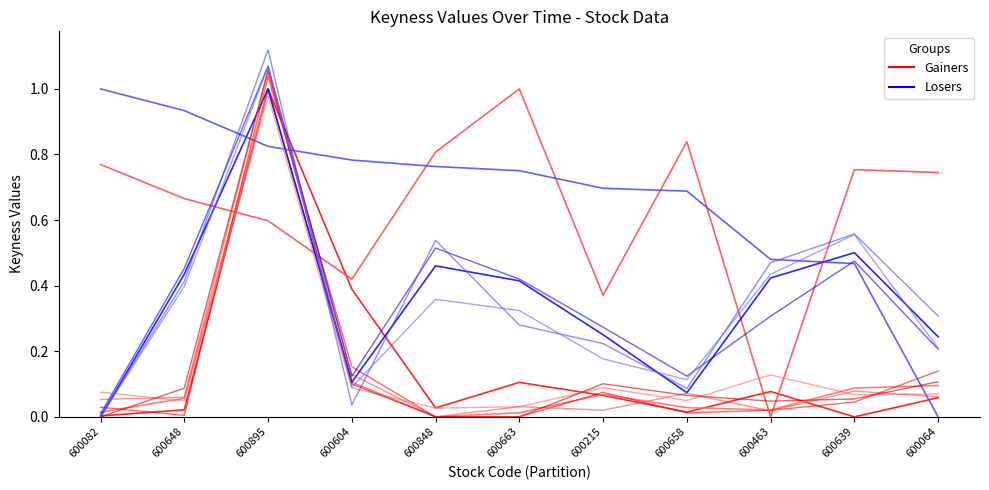

Is it true that Losers equals 0.1 at 600658?

True